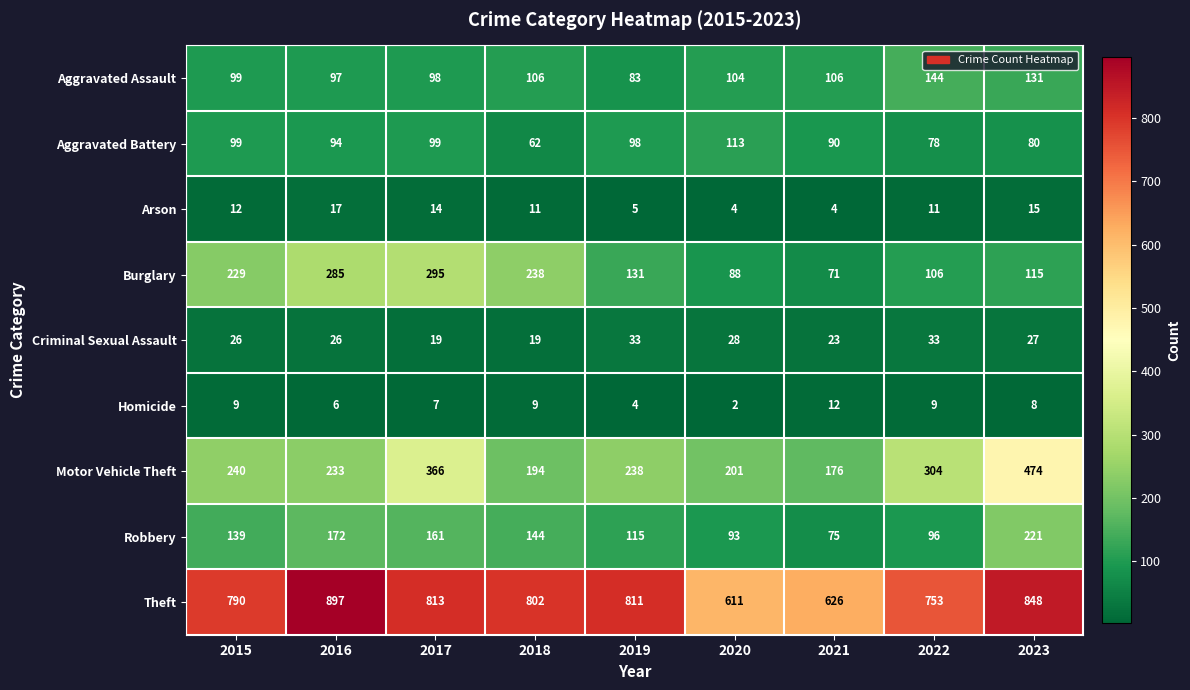

What is the difference between the maximum and second lowest values in the Aggravated Assault series?

47